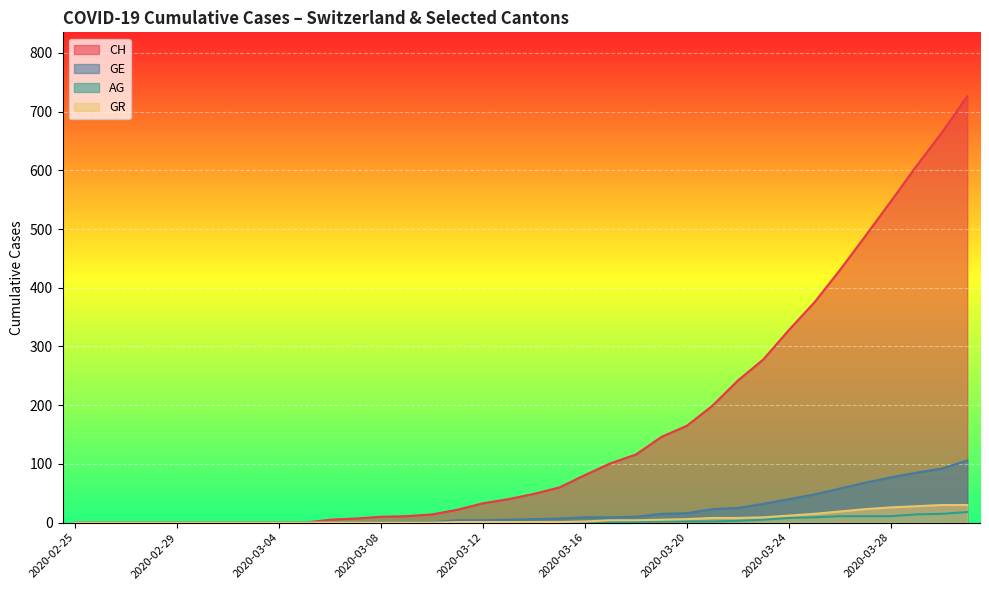

Which series has the largest total across all categories?

CH